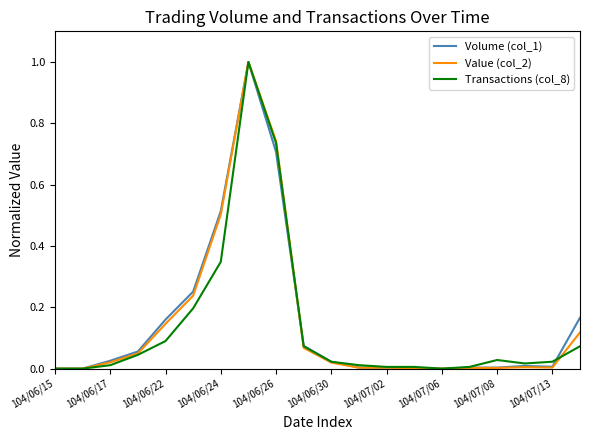

What is the maximum value shown in the chart?

1.0